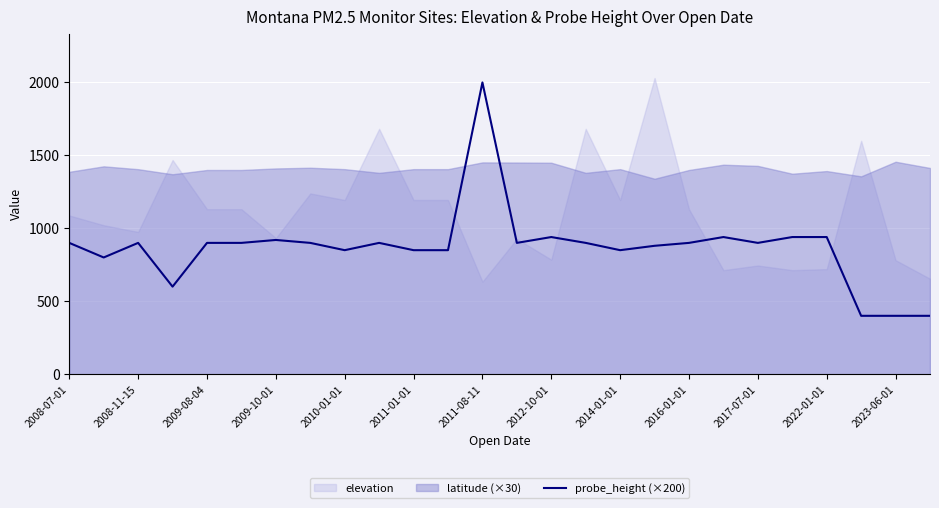

The value of probe_height (×200) at 2011-01-01 is 469.4. True or false?

False